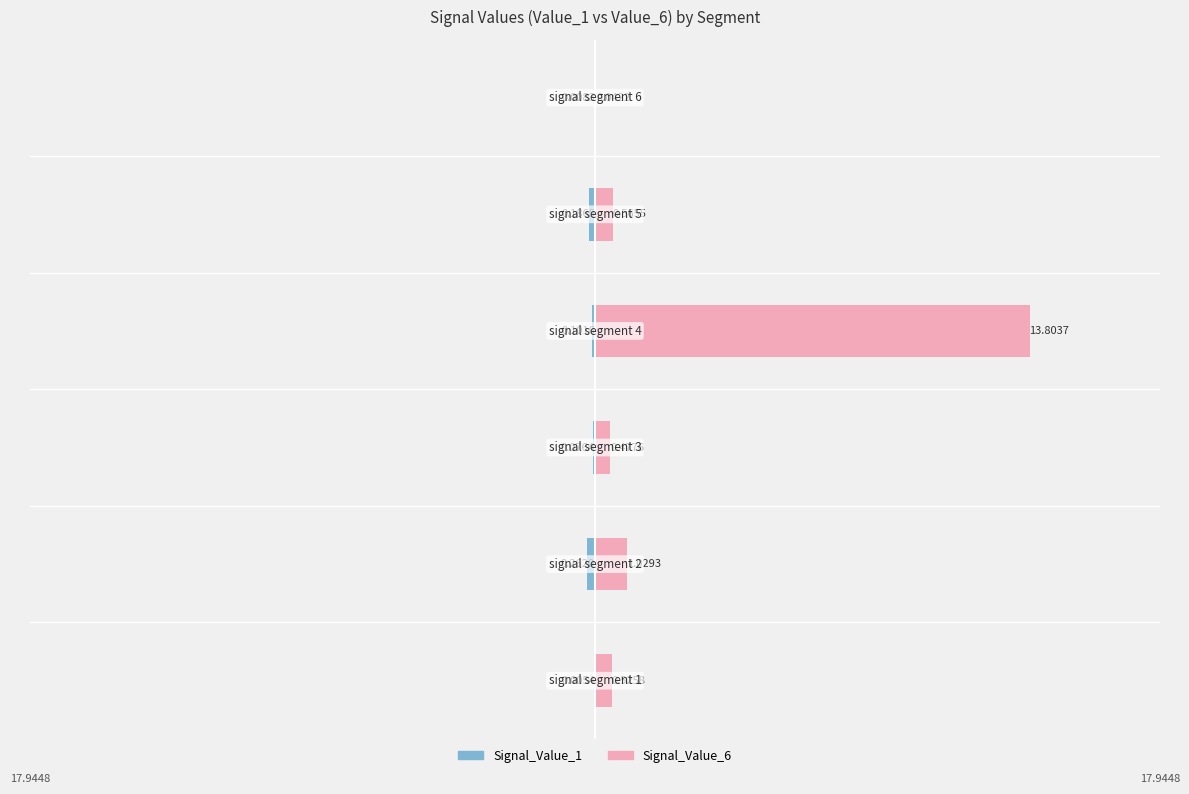

Between 0 and 3, which series saw the biggest shift?

Signal_Value_6